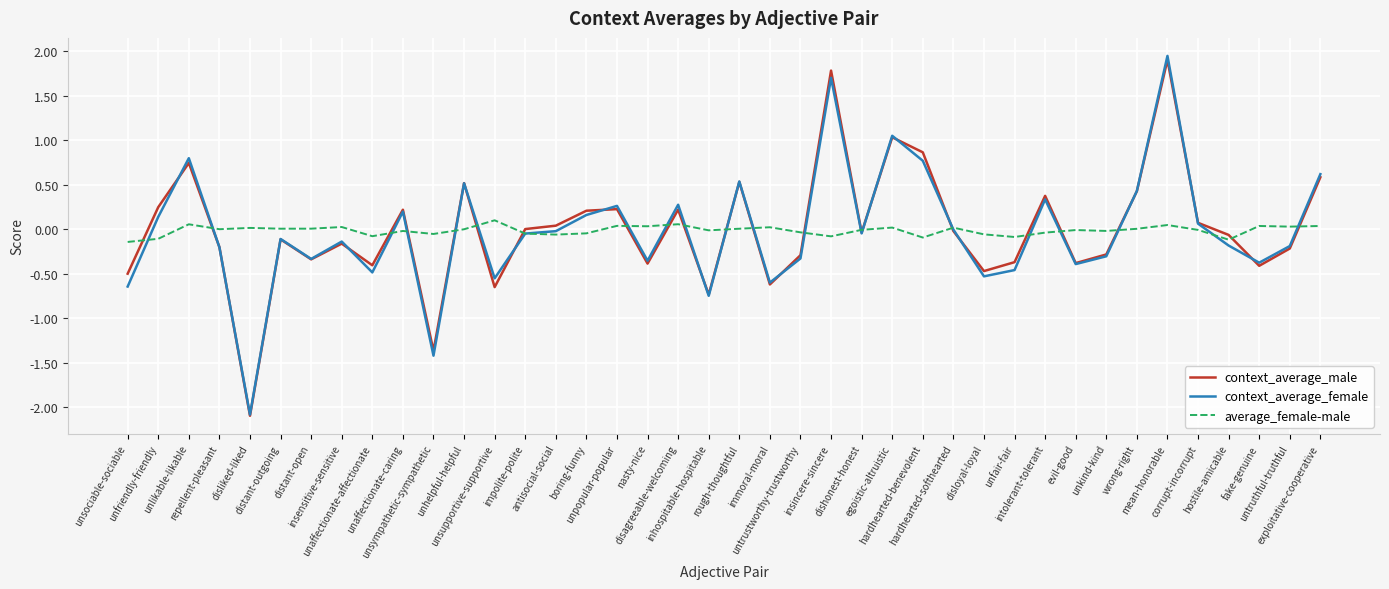

True or false: context_average_male has a value of 3.0 at insincere-sincere.

False